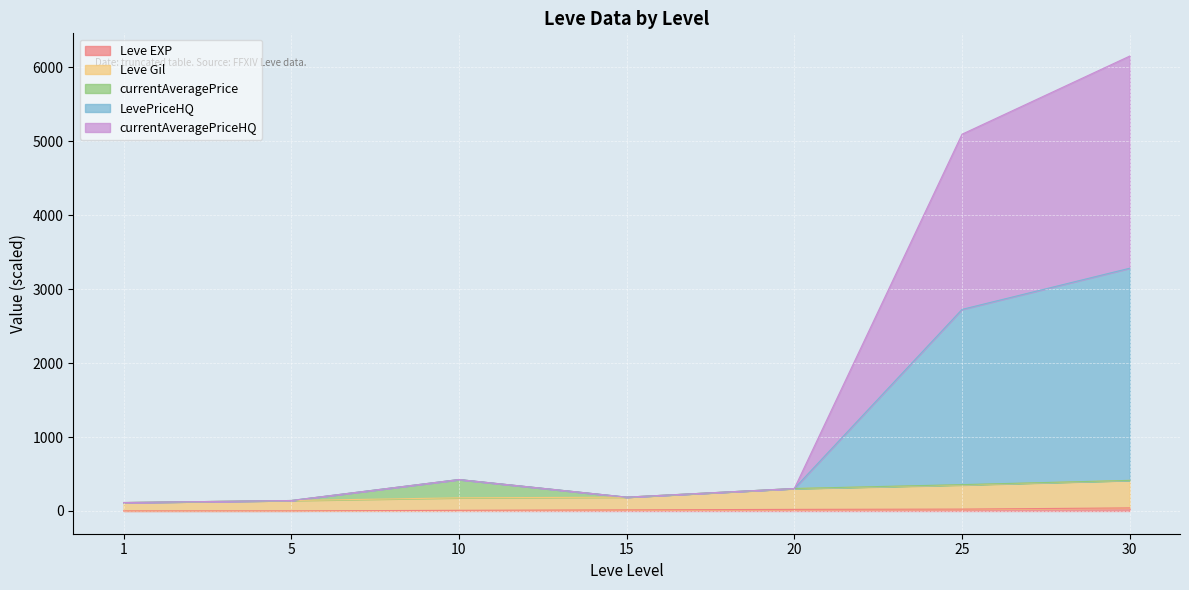

What is the difference between the maximum and minimum values in the Leve EXP series?

40.6